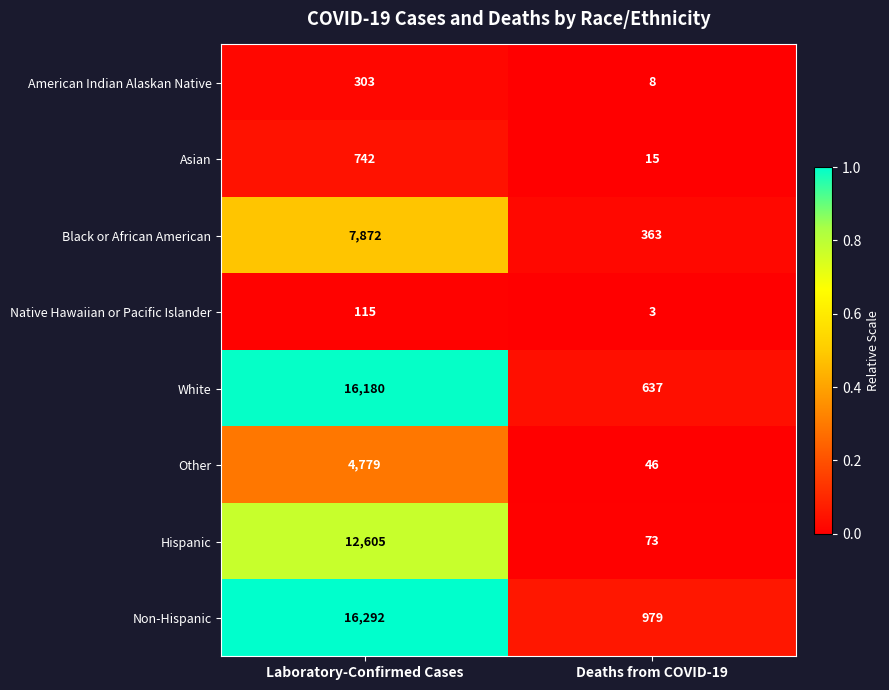

Reading left to right, extract all data points from this chart.

American Indian Alaskan Native: Laboratory-Confirmed Cases=303	Deaths from COVID-19=8
Asian: Laboratory-Confirmed Cases=742	Deaths from COVID-19=15
Black or African American: Laboratory-Confirmed Cases=7872	Deaths from COVID-19=363
Native Hawaiian or Pacific Islander: Laboratory-Confirmed Cases=115	Deaths from COVID-19=3
White: Laboratory-Confirmed Cases=16180	Deaths from COVID-19=637
Other: Laboratory-Confirmed Cases=4779	Deaths from COVID-19=46
Hispanic: Laboratory-Confirmed Cases=12605	Deaths from COVID-19=73
Non-Hispanic: Laboratory-Confirmed Cases=16292	Deaths from COVID-19=979